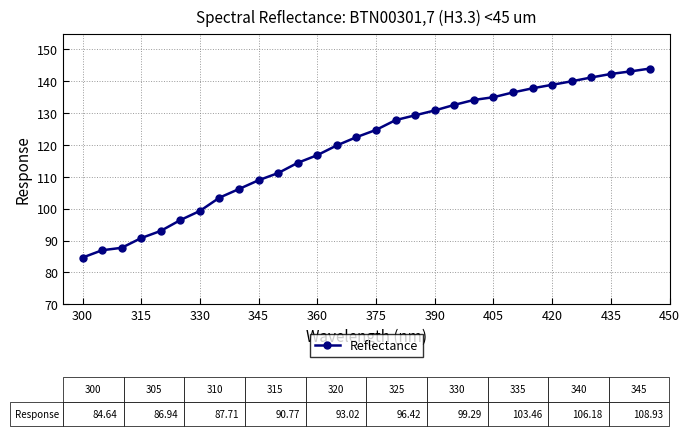

What is the average value?

119.3